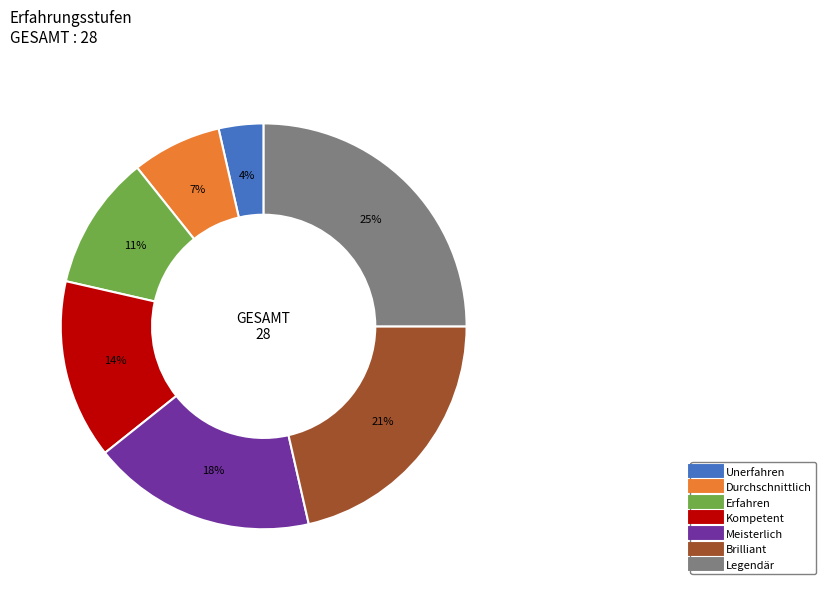

What is the largest slice in the pie chart?

Legendär